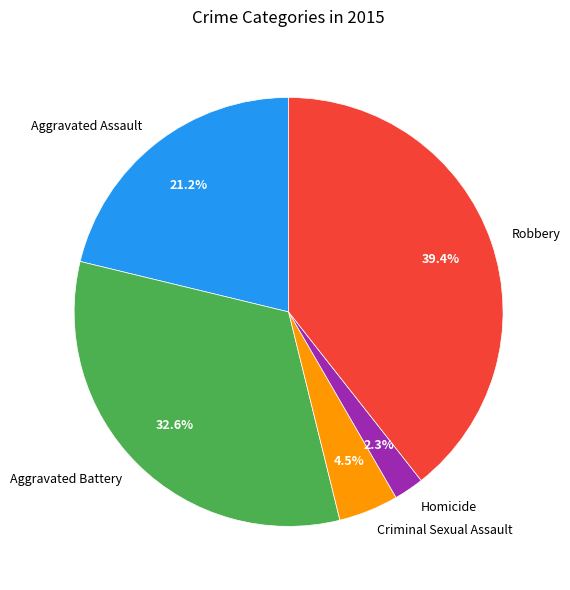

Approximately how many times larger is the value at Homicide compared to Aggravated Assault?

0.1